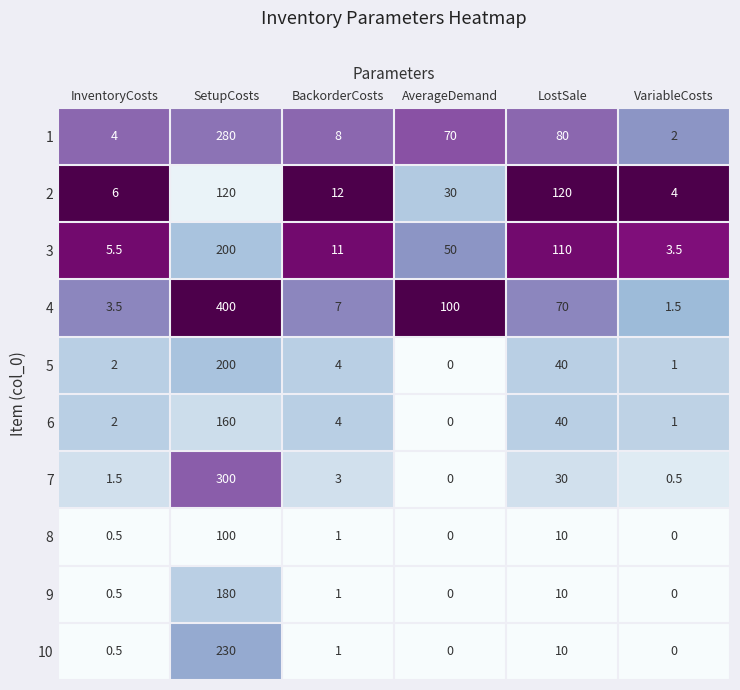

The value of 3 at SetupCosts is 200.0. True or false?

True